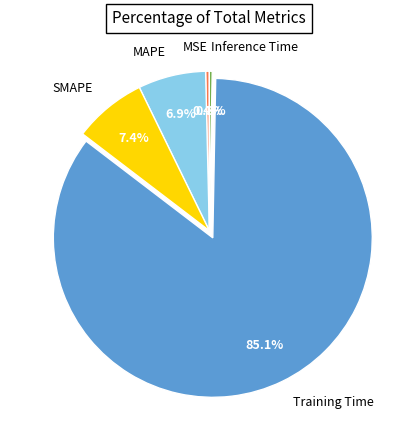

What is the majority slice?

Training Time